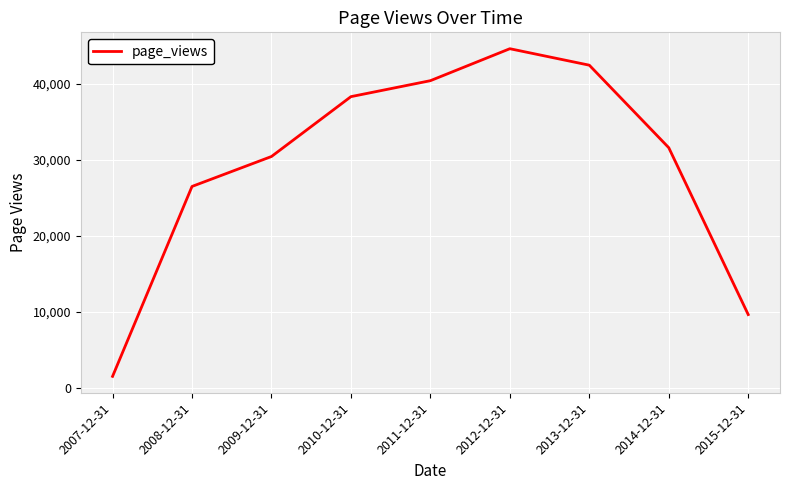

What is the difference between the maximum and minimum values?

43112